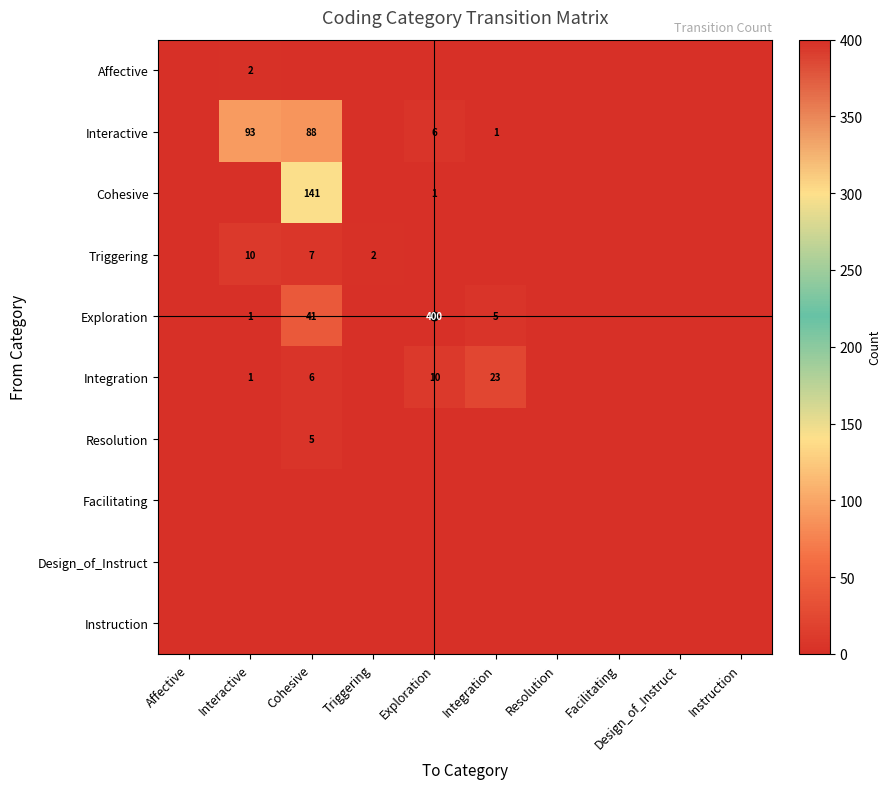

The Cohesive series shows 0 at Exploration. True or false?

False